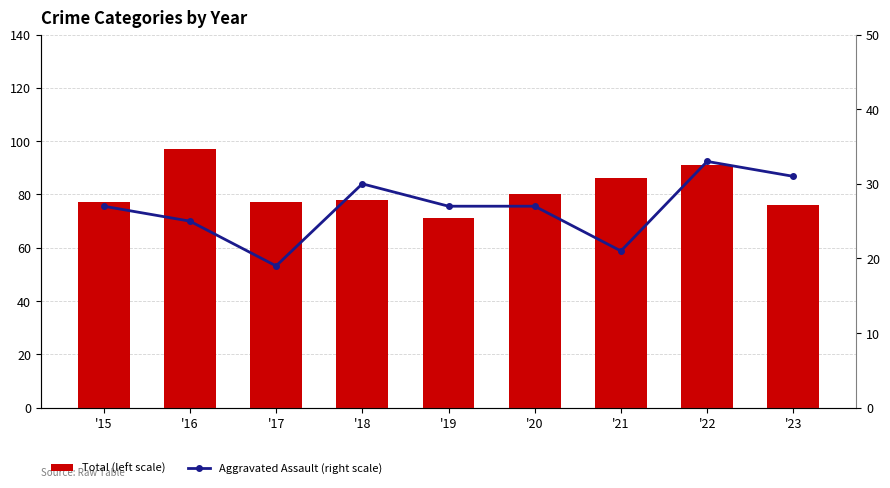

Are the bars horizontal?

No